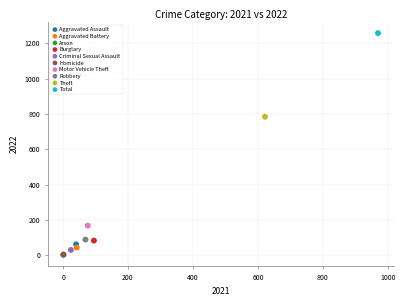

Which series contains the highest Y value?

Total